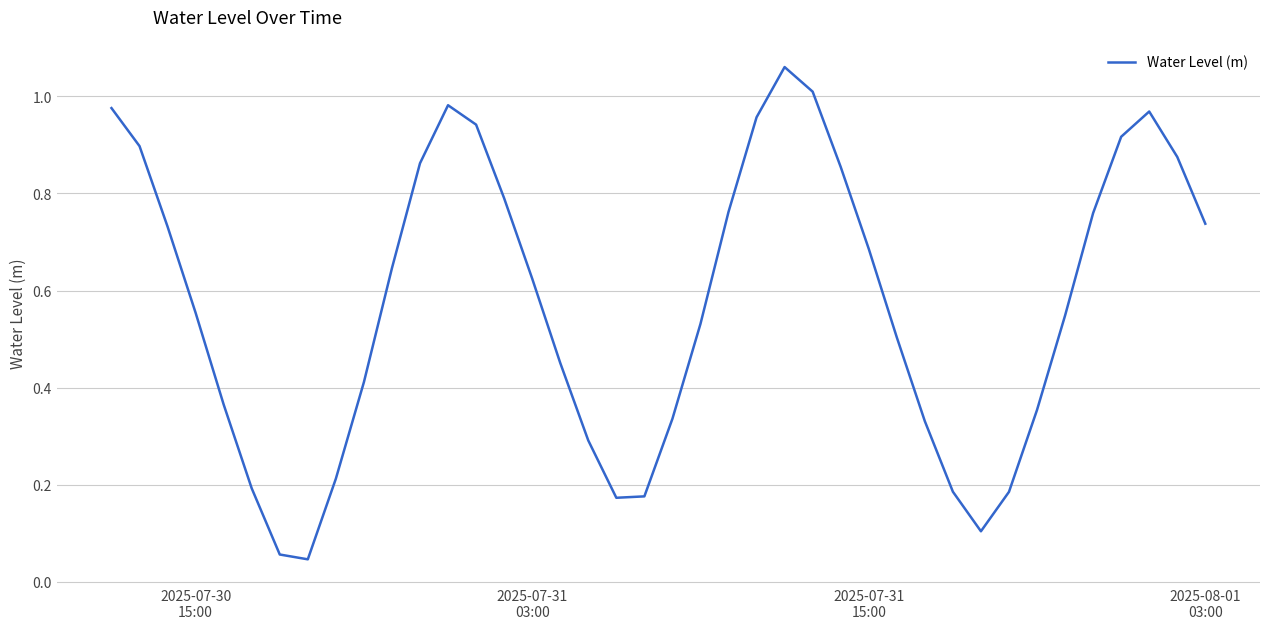

How many lines are shown in the chart?

1